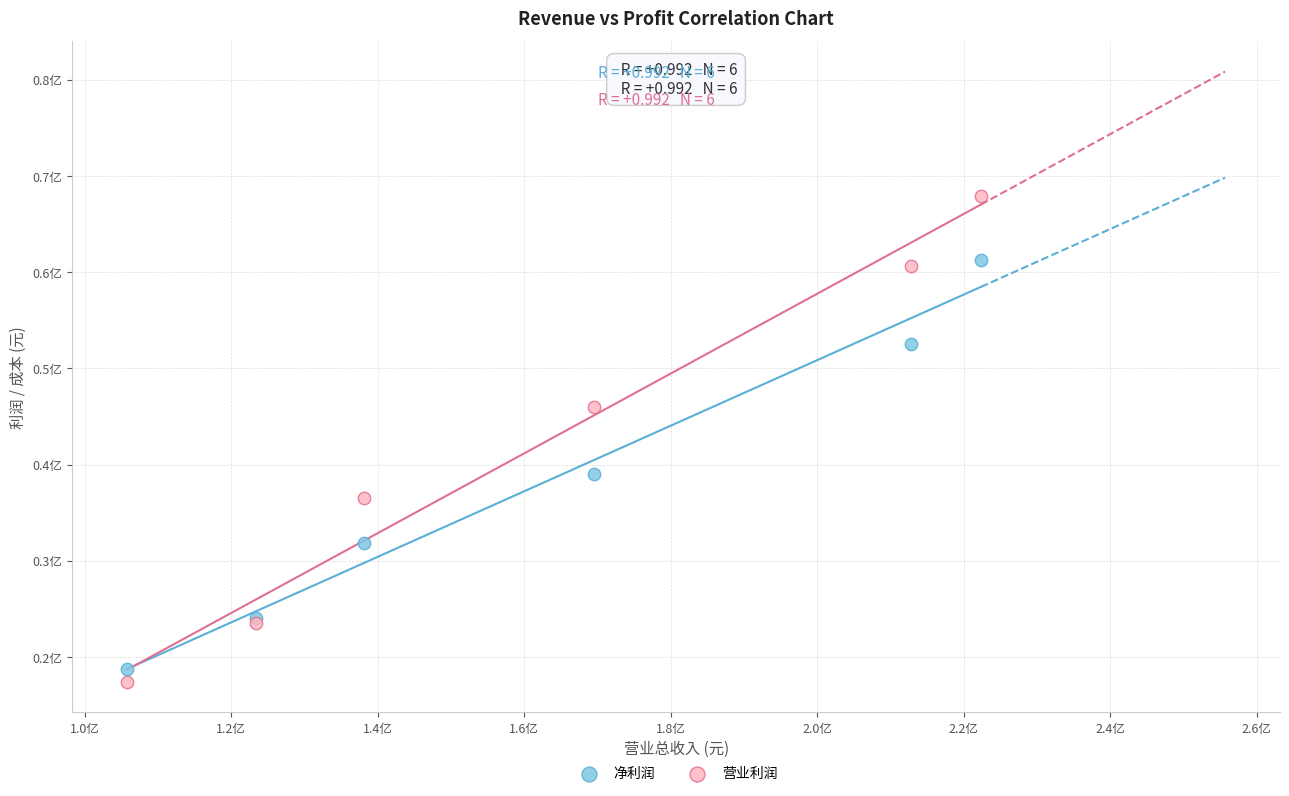

Which series reaches the minimum Y coordinate?

营业利润